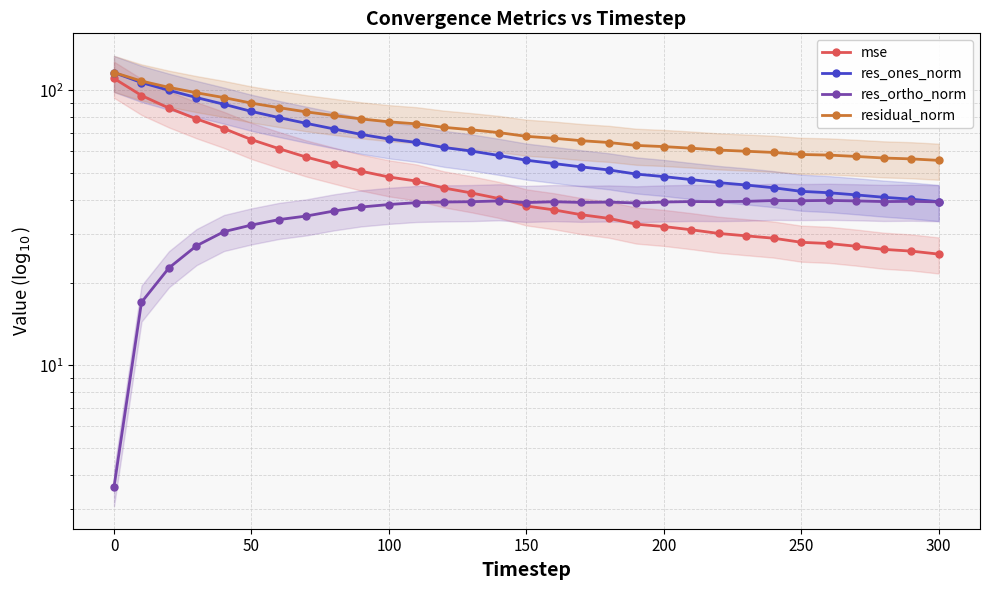

Which series has the largest range (max minus min)?

mse